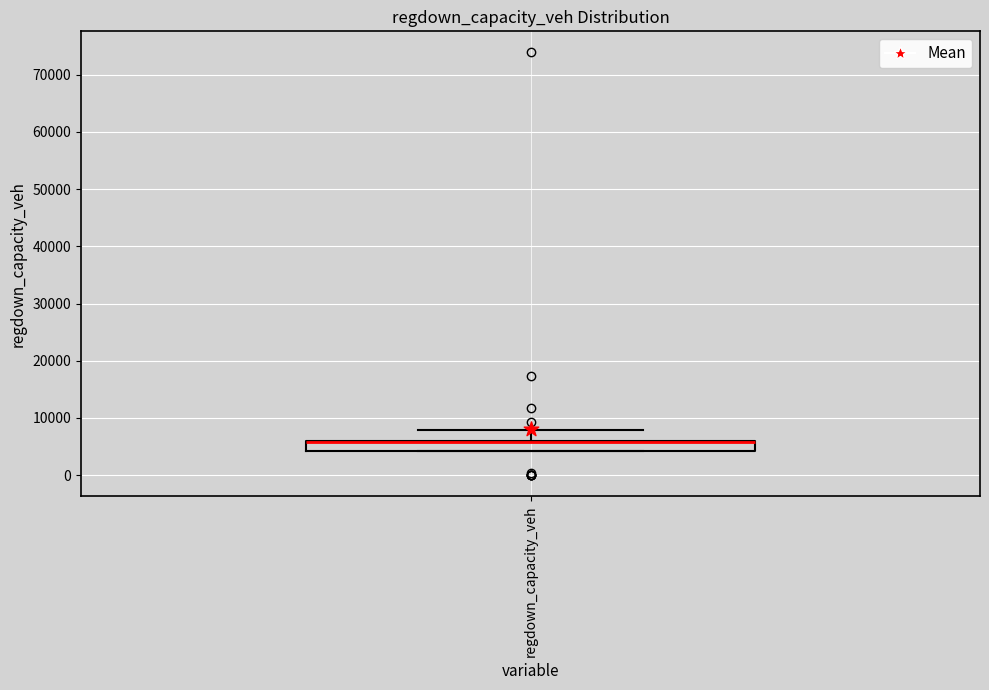

Transcribe this box plot: give where the median line is, the range the box spans, and where the two whiskers end, as read against the y-axis. The values are not printed on the chart, so give them approximately, as read against the axis.

median 6000 (drawn on the box's upper edge), box 4000 to 6000, whiskers 4000 to 8000